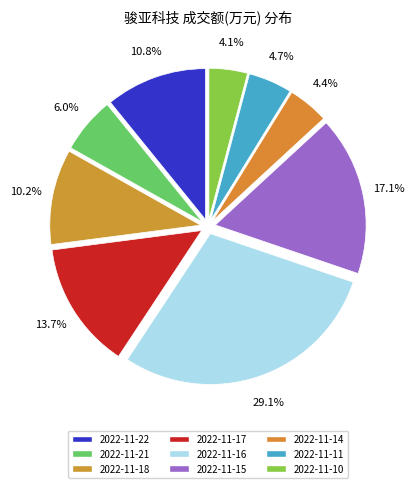

How many slices are in this pie chart?

9